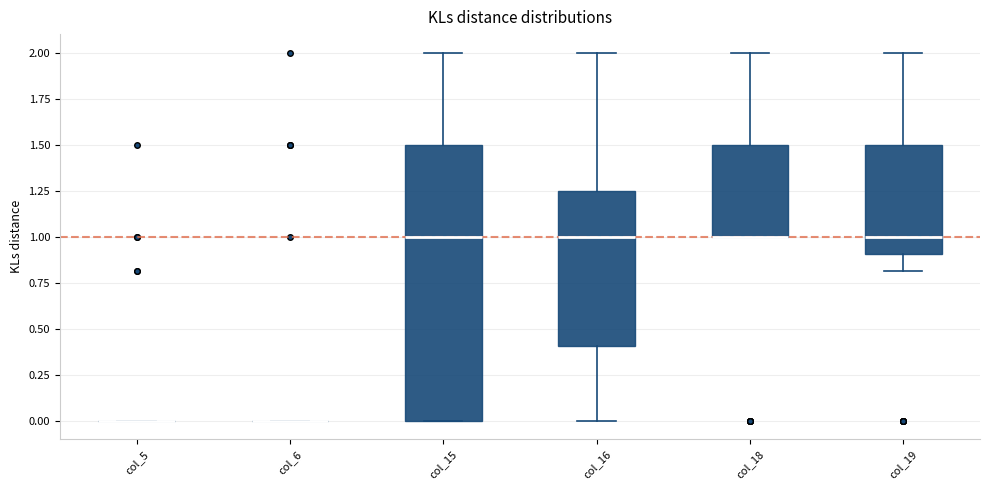

Reading left to right, transcribe this box plot: for each box, give where its median line is, the range the box spans, and where its two whiskers end, as read against the y-axis. The values are not printed on the chart, so give them approximately, as read against the axis.

col_5: box collapsed to a line at 0.00, whiskers 0.00 to 0.00
col_6: box collapsed to a line at 0.00, whiskers 0.00 to 0.00
col_15: median 1.00, box 0.00 to 1.50, whiskers 0.00 to 2.00
col_16: median 1.00, box 0.40 to 1.25, whiskers 0.00 to 2.00
col_18: median 1.00 (drawn on the box's lower edge), box 1.00 to 1.50, whiskers 1.00 to 2.00
col_19: median 1.00, box 0.90 to 1.50, whiskers 0.80 to 2.00